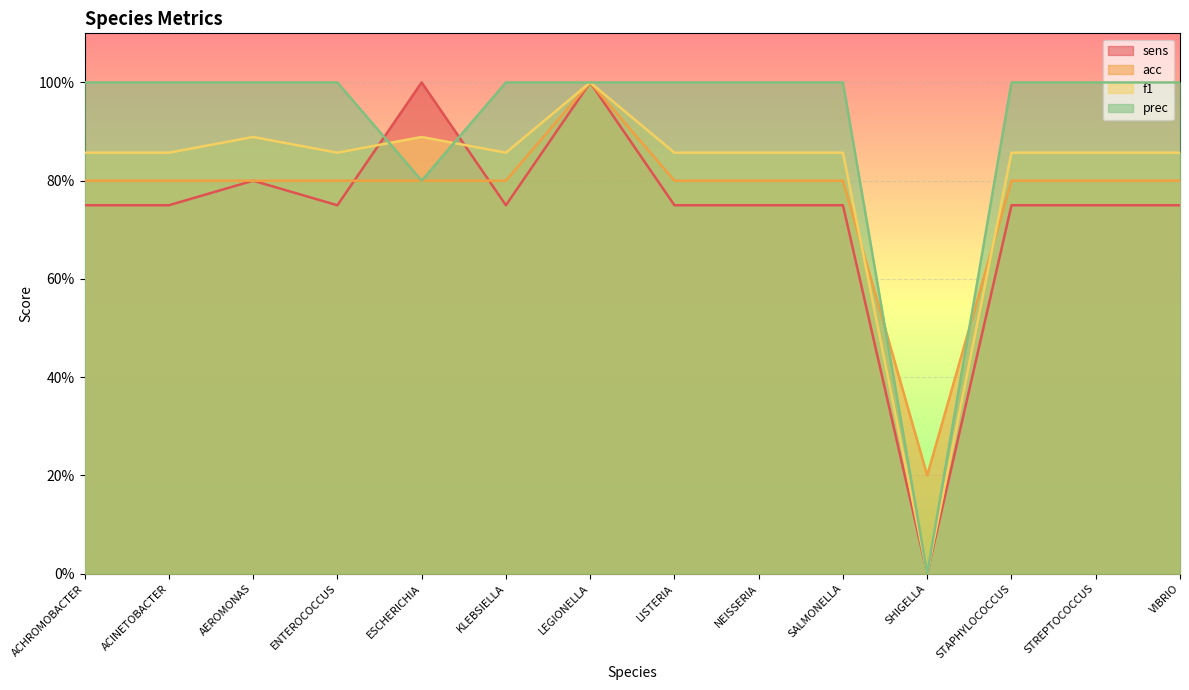

Which category has the lowest value in the sens series?

SHIGELLA